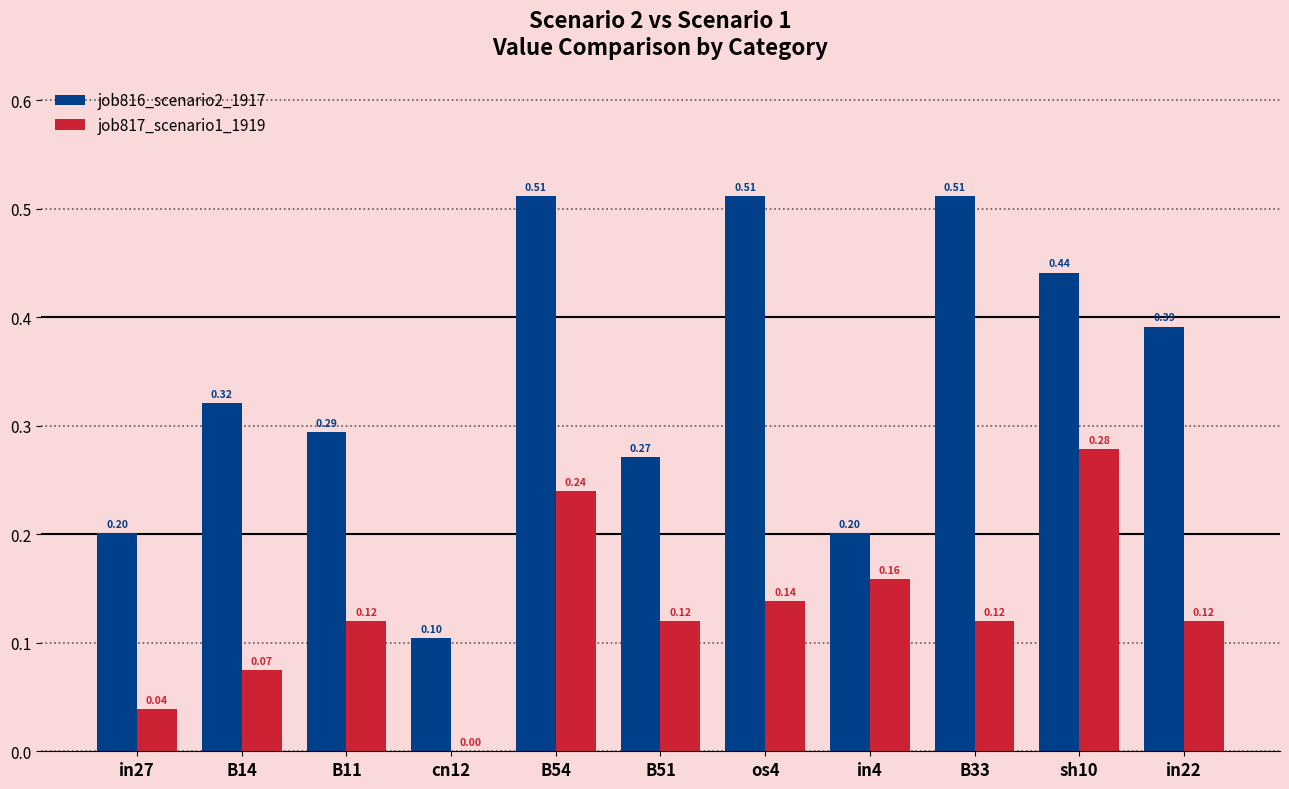

Which category has the highest value in the job817_scenario1_1919 series?

sh10